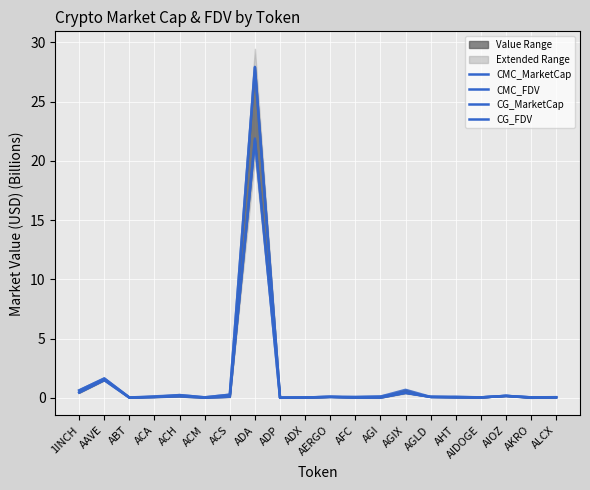

At which label is CMC_MarketCap closest to 10?

AAVE